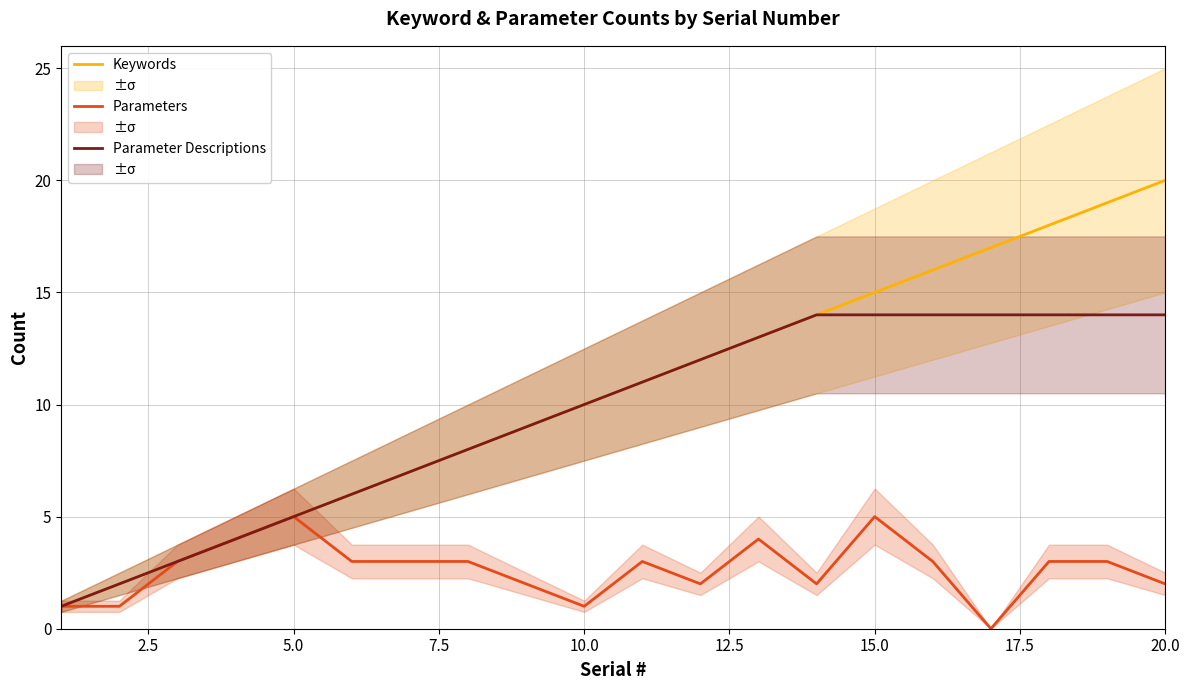

Which series has the largest range (max minus min)?

Keywords